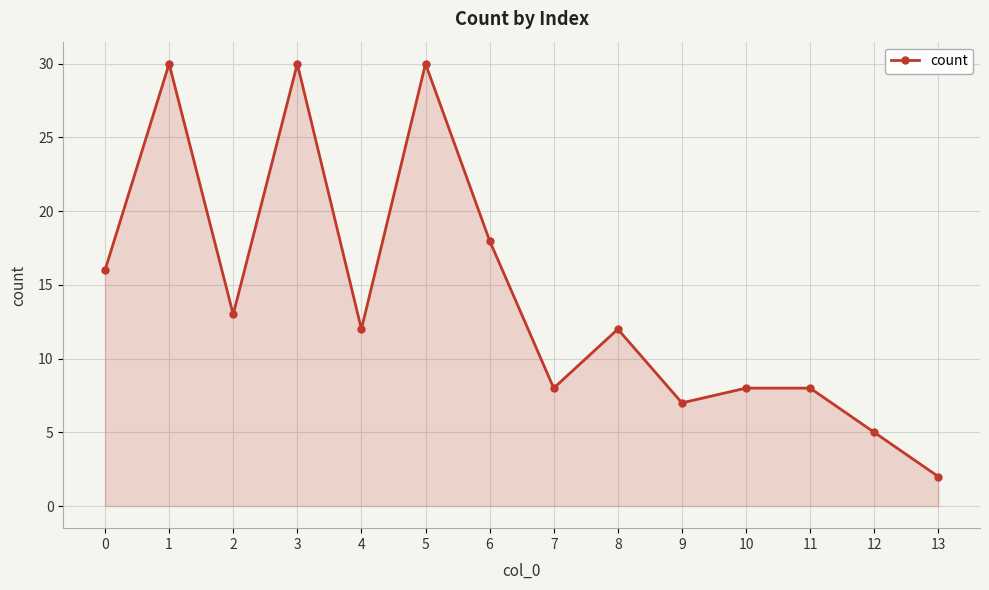

What is the difference between the values at 6 and 13?

16